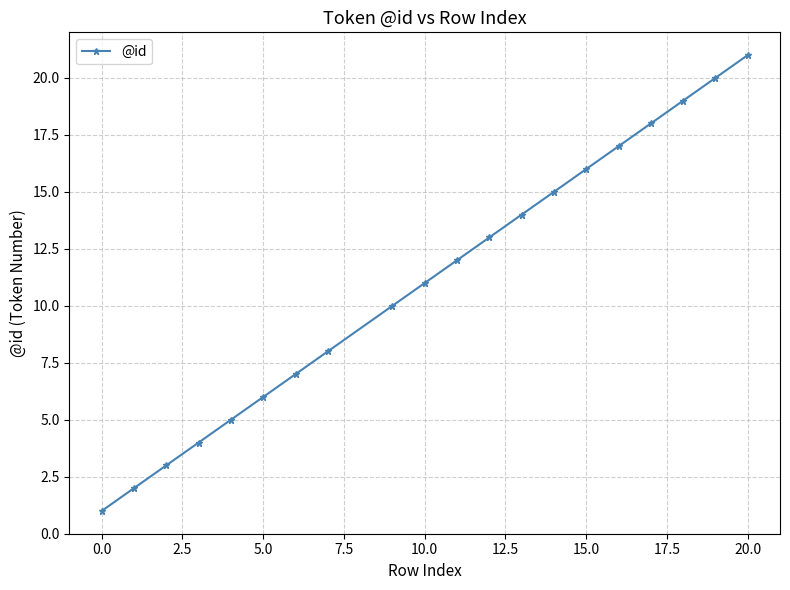

Reading left to right, list all the values displayed in this chart.

1	2	3	4	5	6	7	8	10	11	12	13	14	15	16	17	18	19	20	21